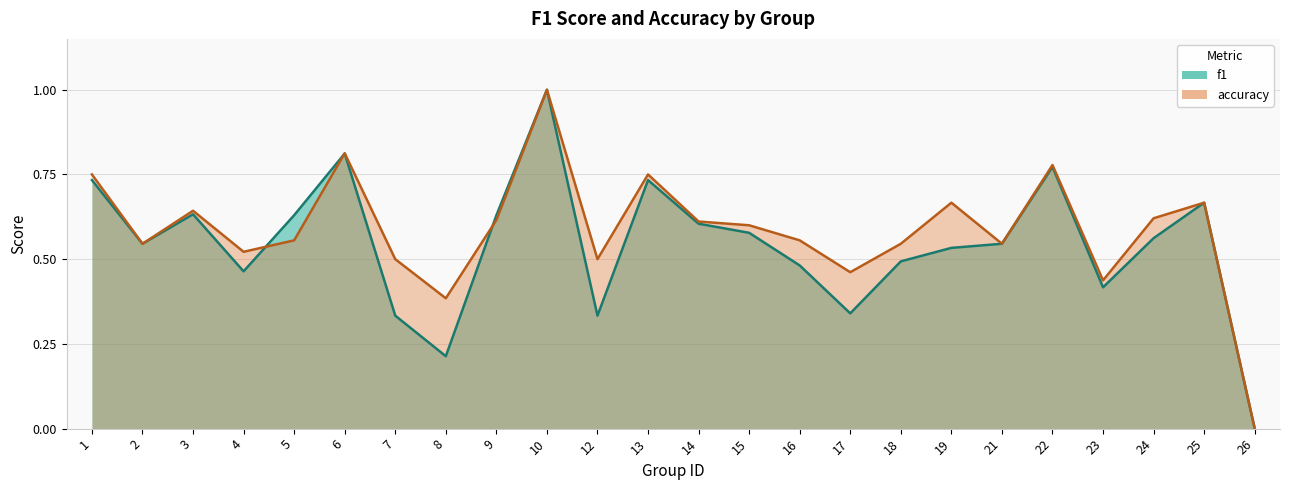

Between 19 and 24, which series saw the biggest shift?

accuracy